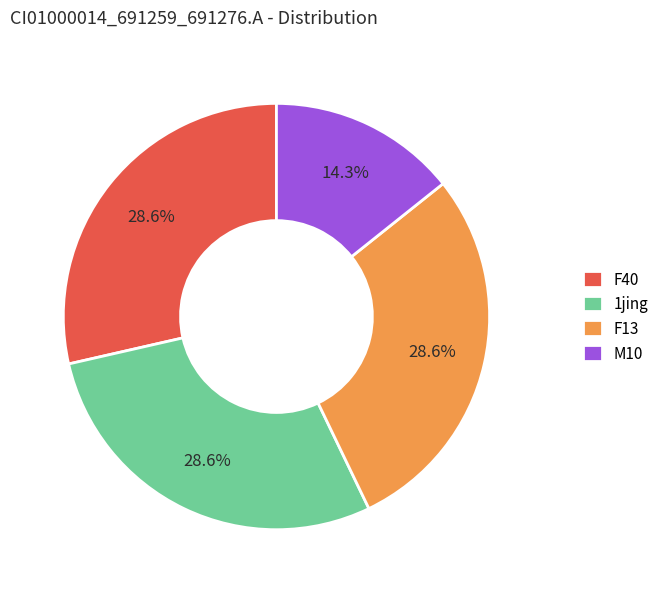

Is it true that F40 is 16% of the pie?

False